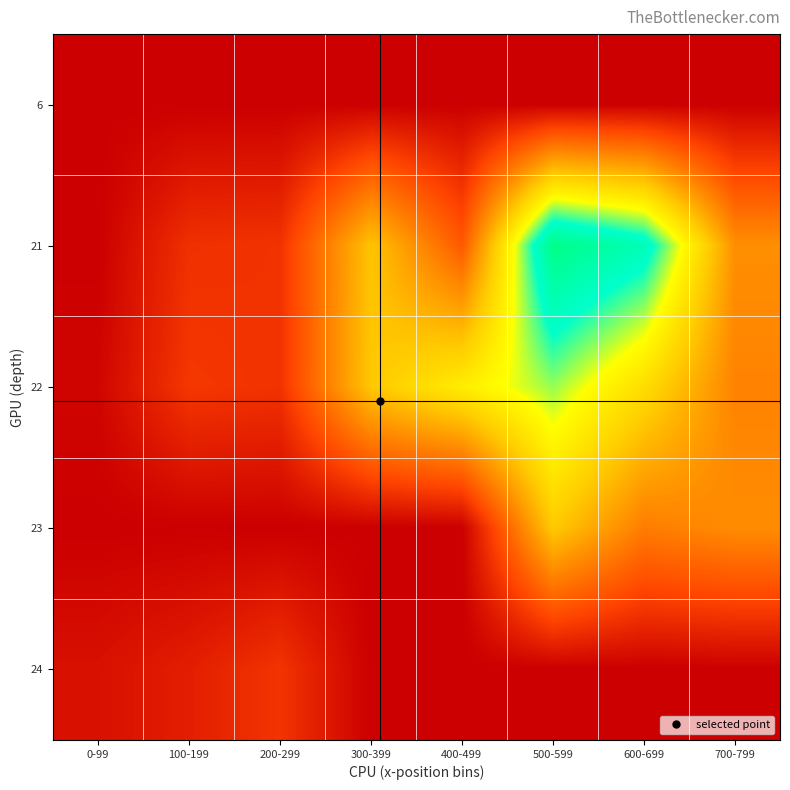

Reading left to right, extract all data points from this chart.

6: 0-99=0.0	100-199=0.0	200-299=0.0	300-399=0.0	400-499=0.0	500-599=0.0	600-699=0.0	700-799=0.0
21: 0-99=0.0	100-199=0.1	200-299=0.1	300-399=0.5	400-499=0.2	500-599=1.0	600-699=0.9	700-799=0.4
22: 0-99=0.0	100-199=0.1	200-299=0.1	300-399=0.5	400-499=0.6	500-599=0.7	600-699=0.6	700-799=0.3
23: 0-99=0.0	100-199=0.0	200-299=0.0	300-399=0.0	400-499=0.0	500-599=0.5	600-699=0.3	700-799=0.3
24: 0-99=0.0	100-199=0.1	200-299=0.1	300-399=0.0	400-499=0.0	500-599=0.0	600-699=0.0	700-799=0.0